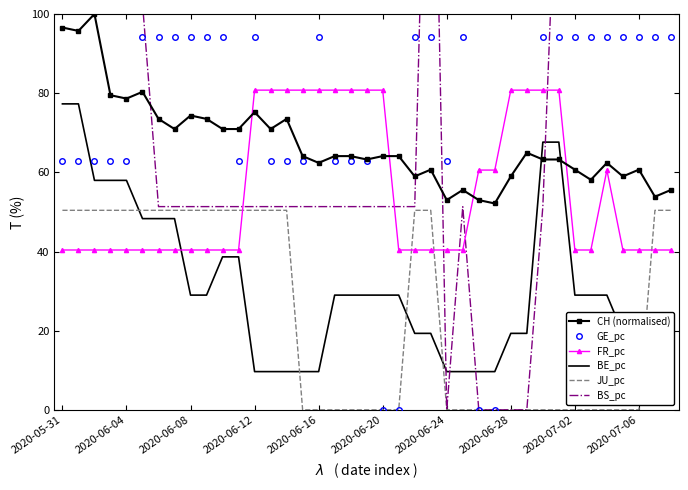

True or false: FR_pc has a value of 40.4 at 2020-06-08.

True